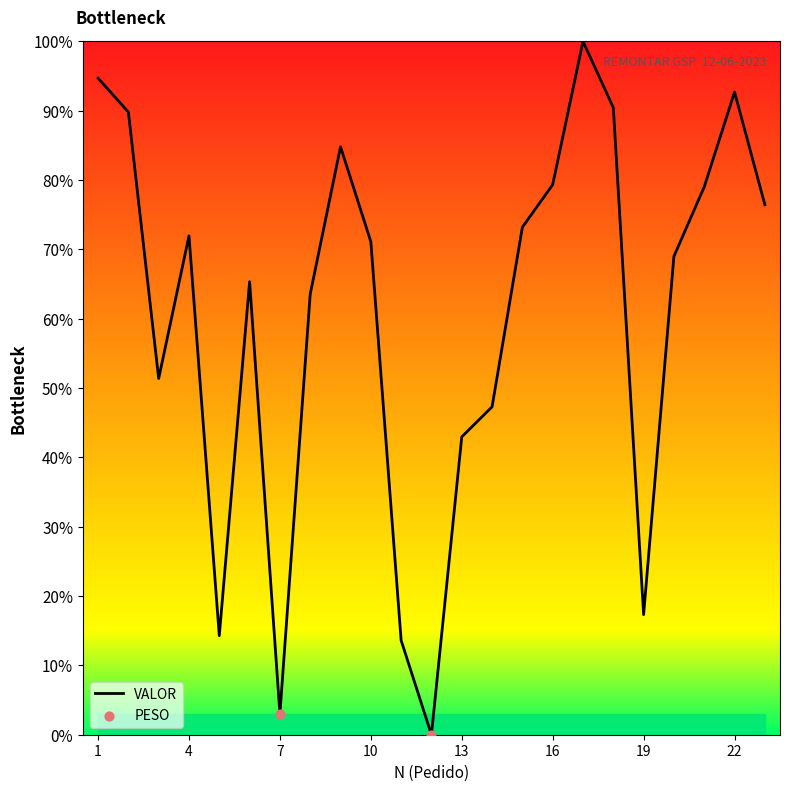

What is the greatest value displayed?

100.0